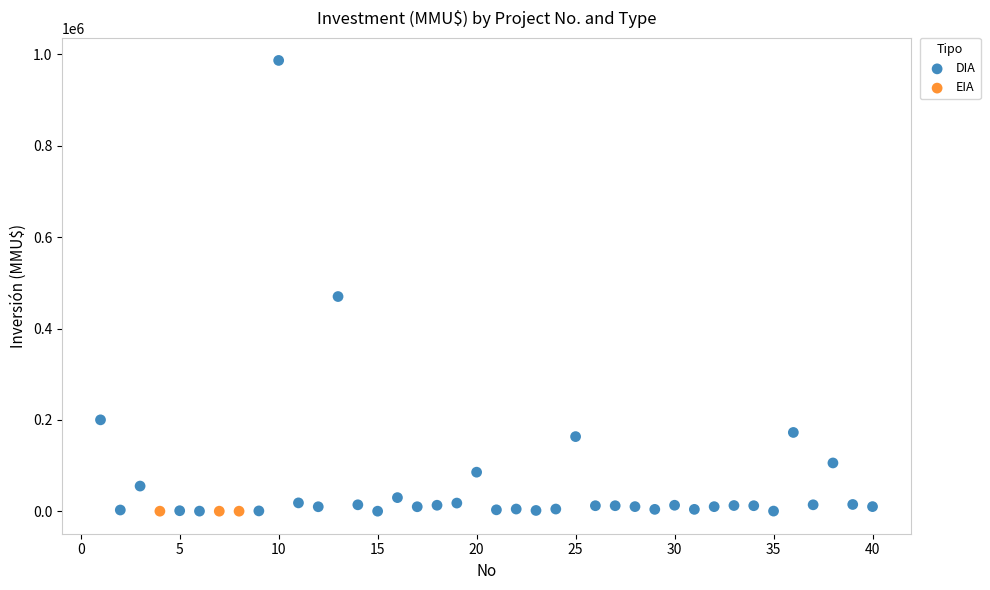

What are all the series names shown in the legend?

DIA, EIA